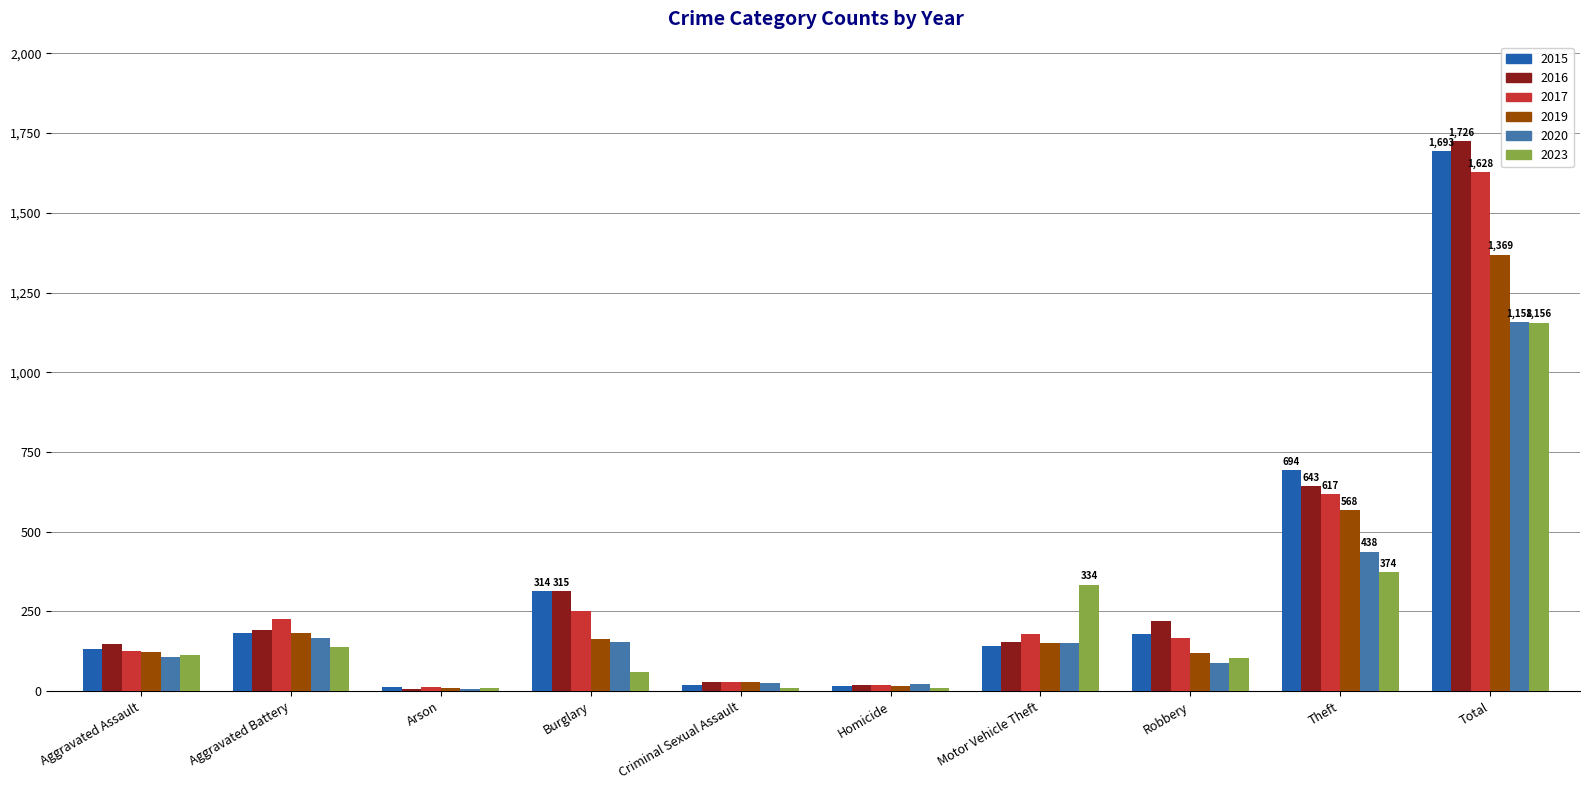

What is the approximate value of 2019 at Theft, to the nearest 10?

570